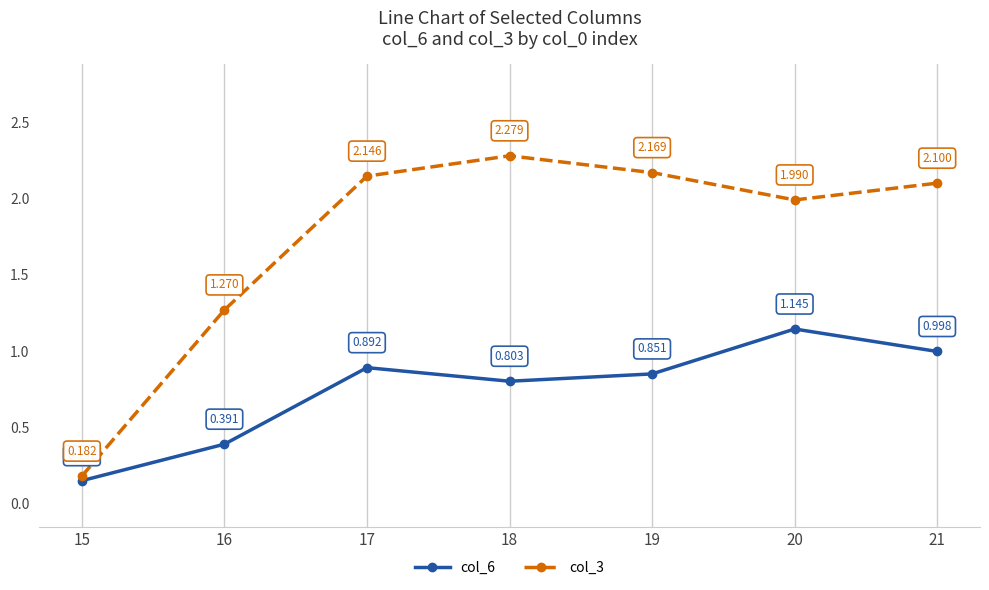

The col_6 series shows 0.8 at 18. True or false?

True